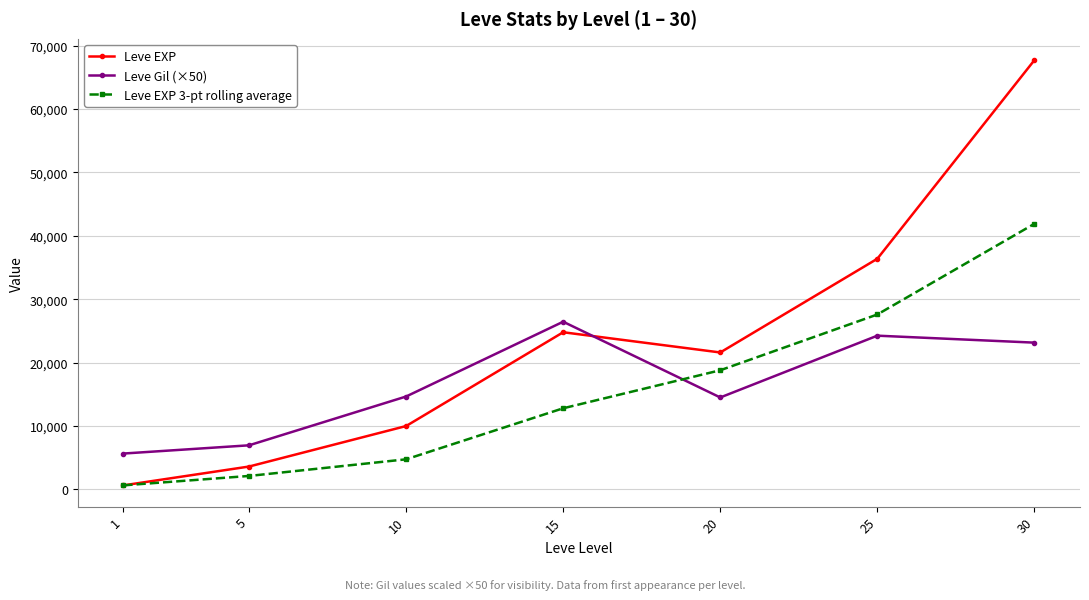

What is the sum of all Leve EXP values?

164730.0